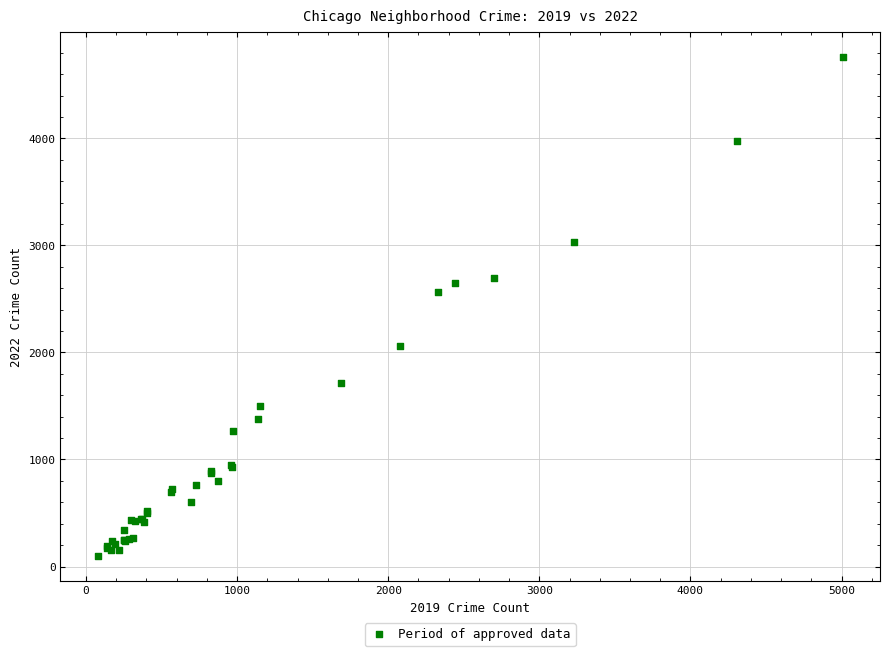

What Y value in the scatter plot is closest to 2431?

2566